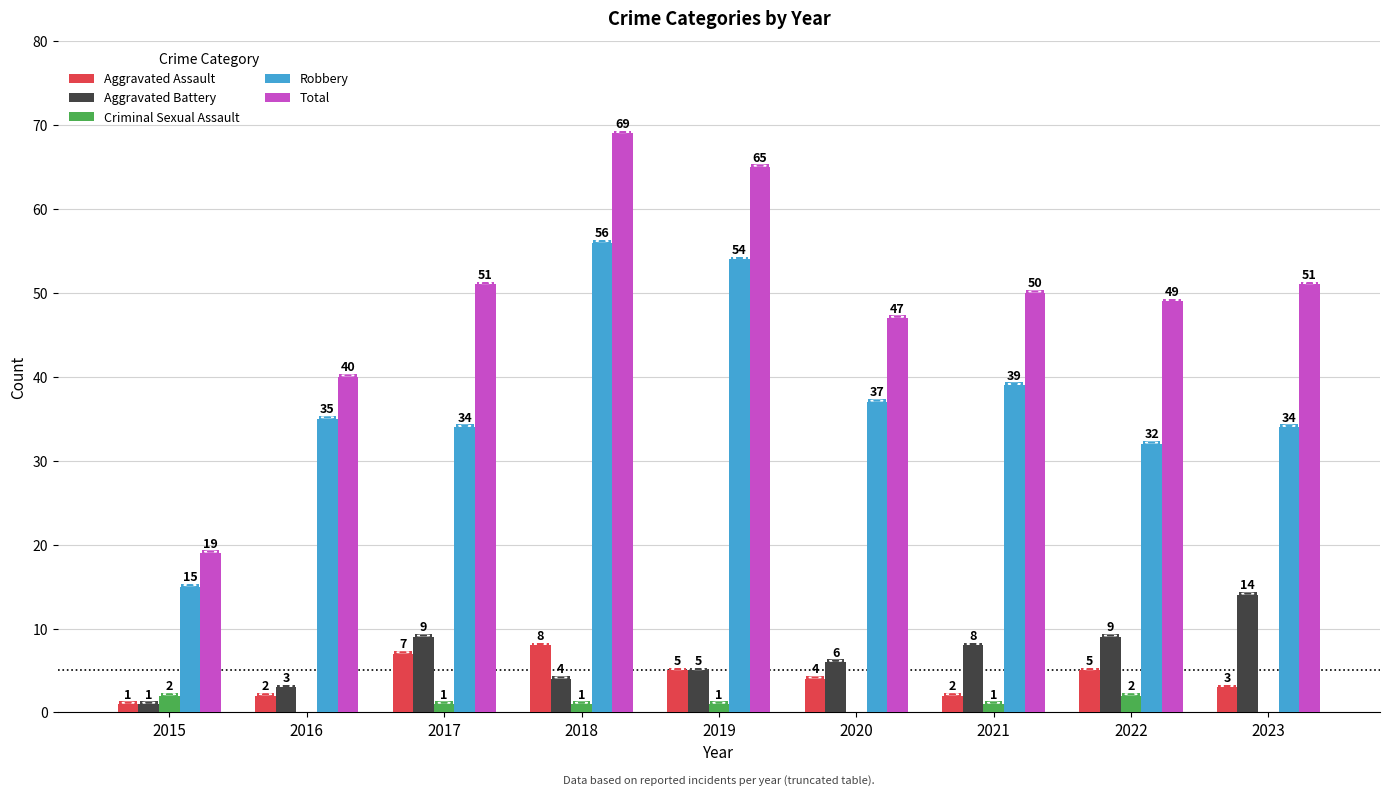

How many Criminal Sexual Assault values are between 0 and 1?

7